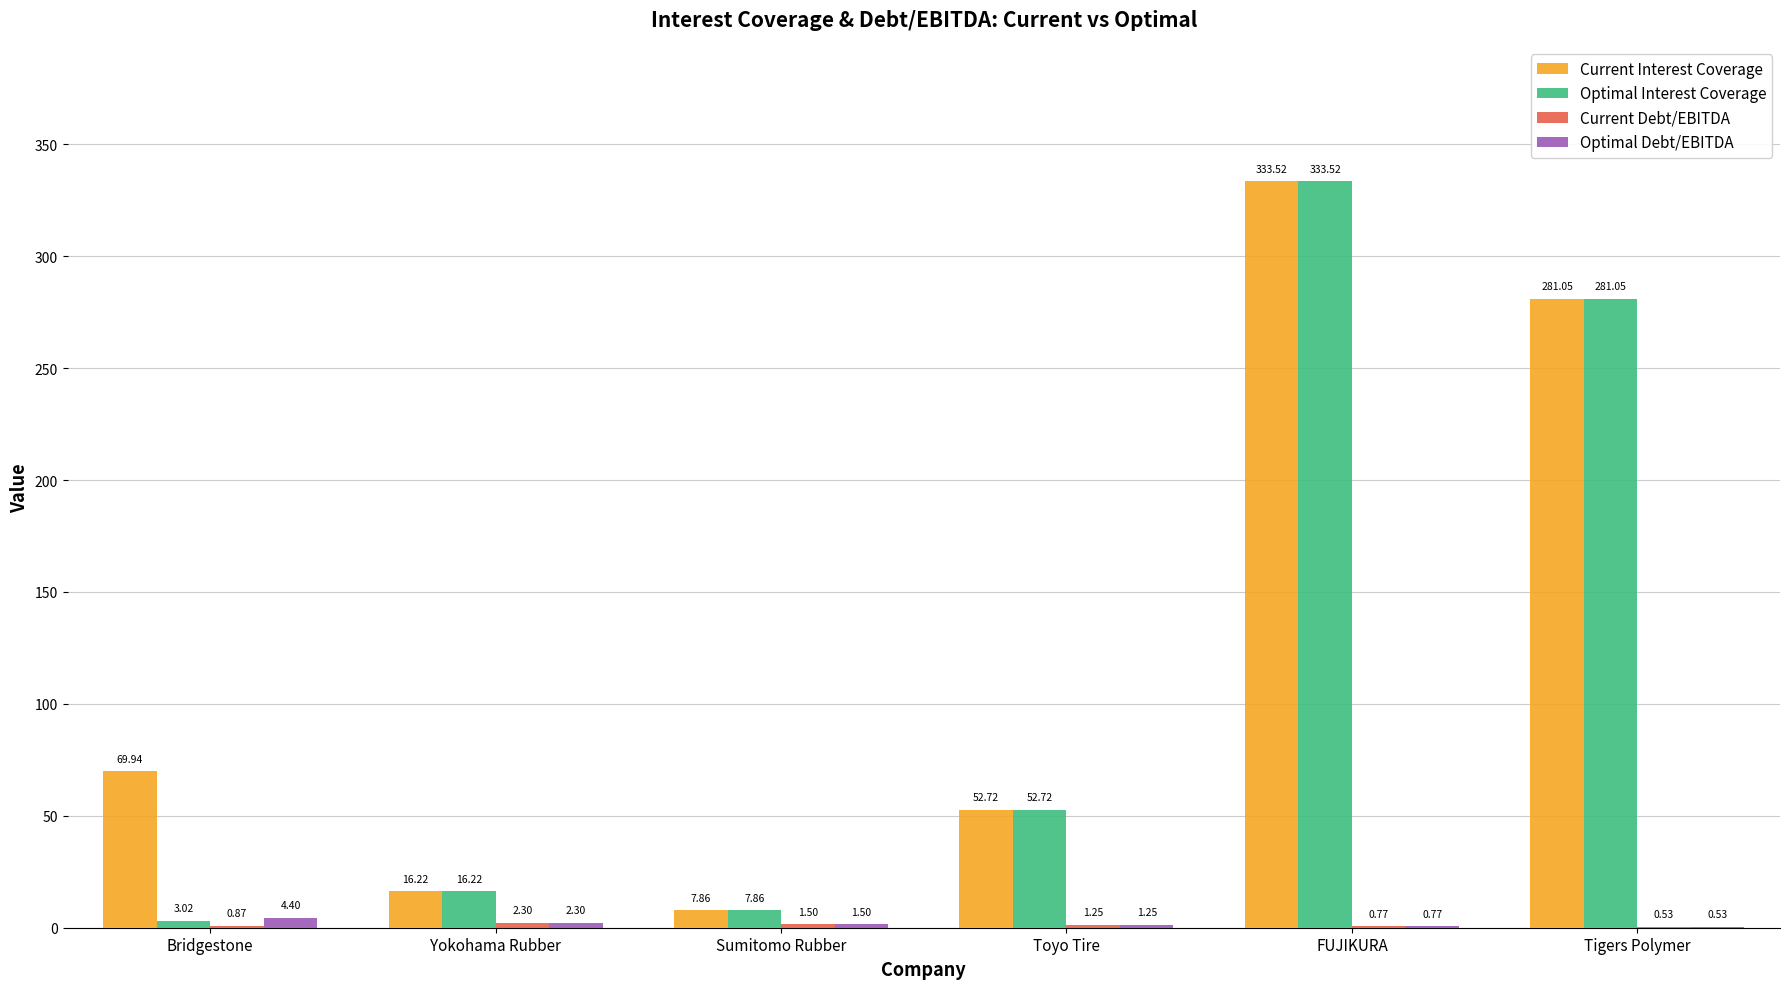

What is the sum of all Current Interest Coverage values?

761.3